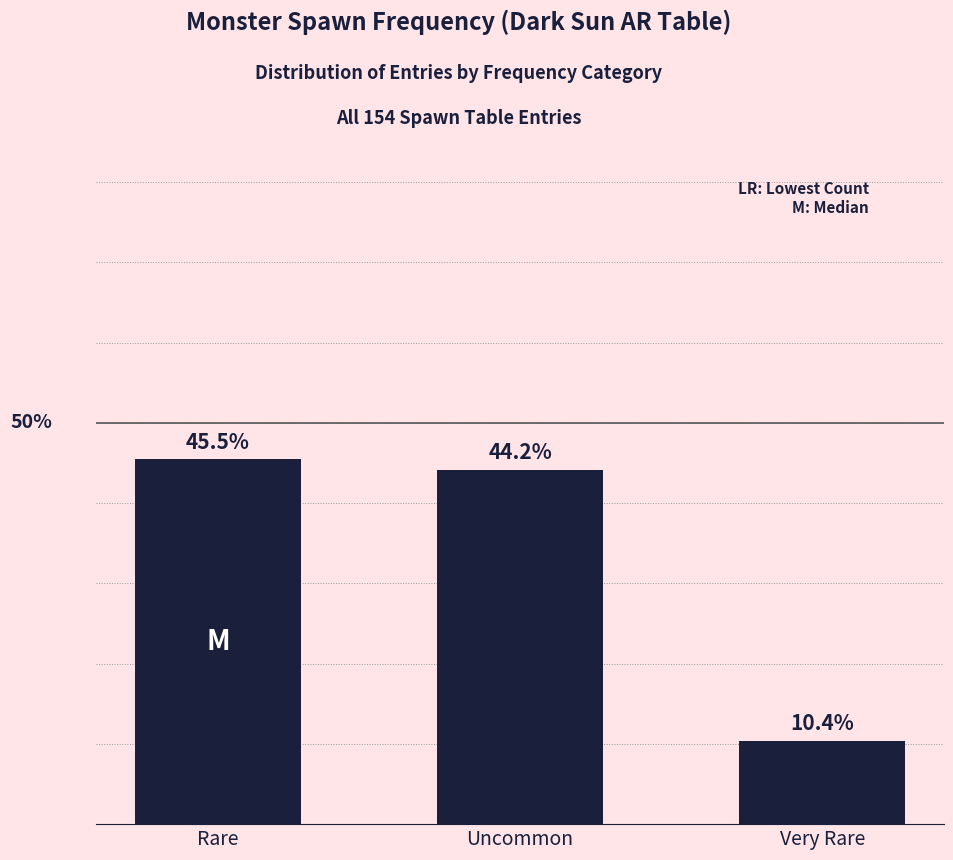

Between Uncommon and Very Rare, which is larger?

Uncommon